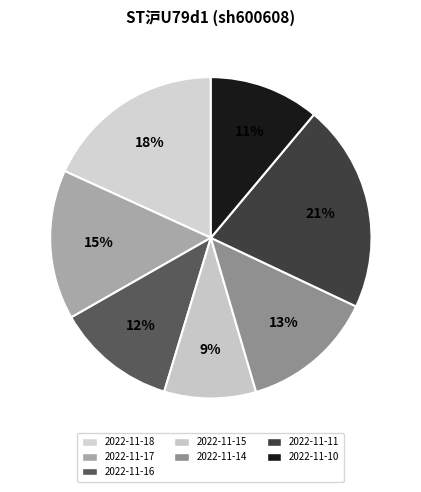

Is the sum of 2022-11-17 and 2022-11-16 greater than half?

No